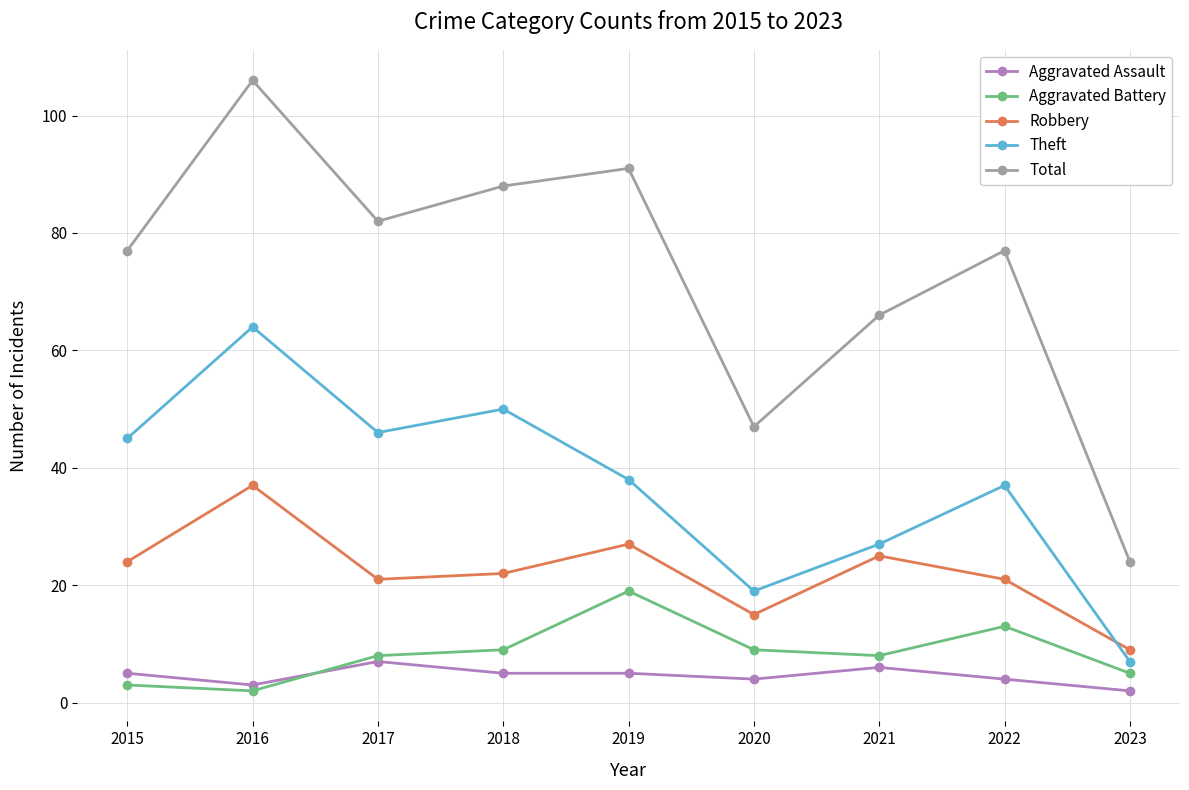

What are all the series names shown in the legend?

Aggravated Assault, Aggravated Battery, Robbery, Theft, Total